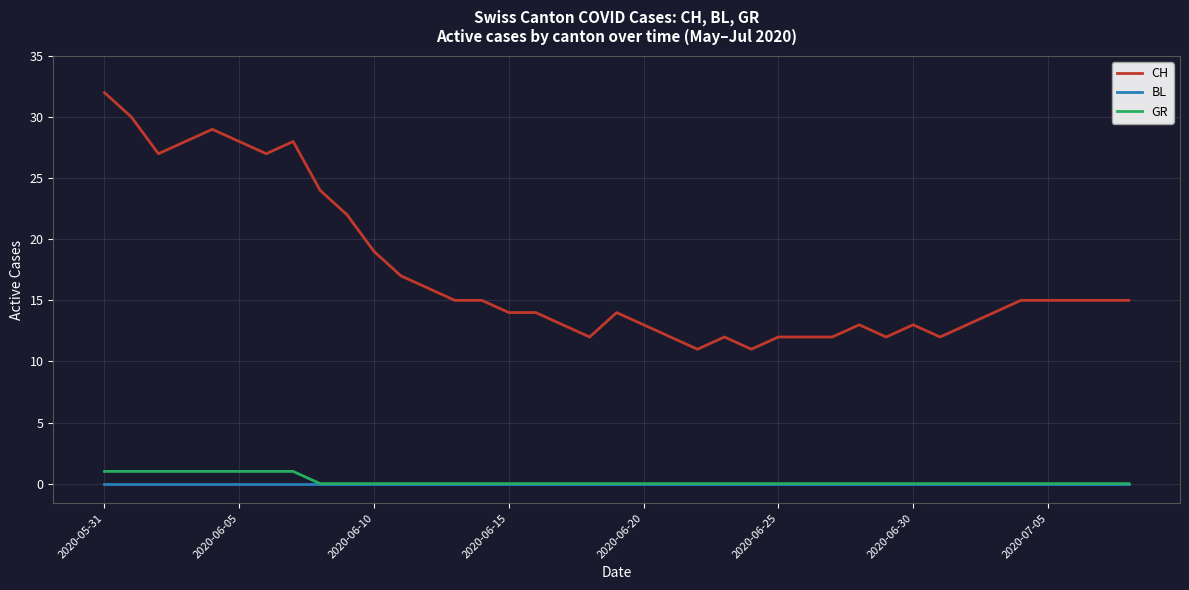

What is the maximum value shown in the chart?

32